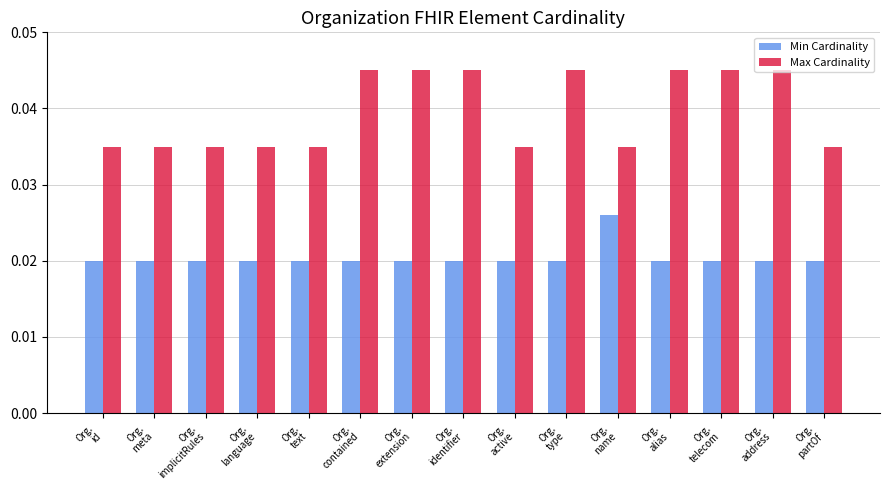

How many bars are there in total?

30